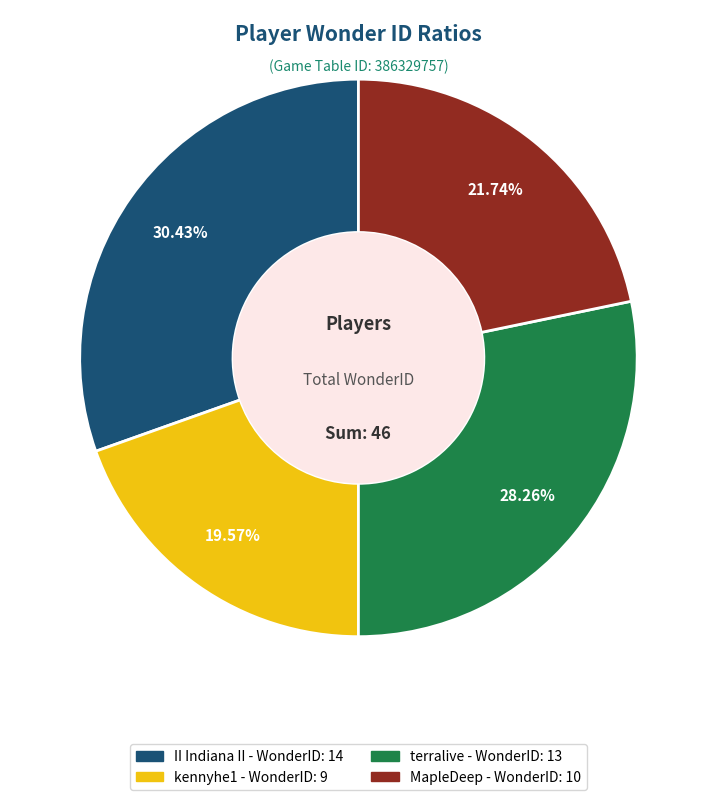

What is the largest slice in the pie chart?

II Indiana II